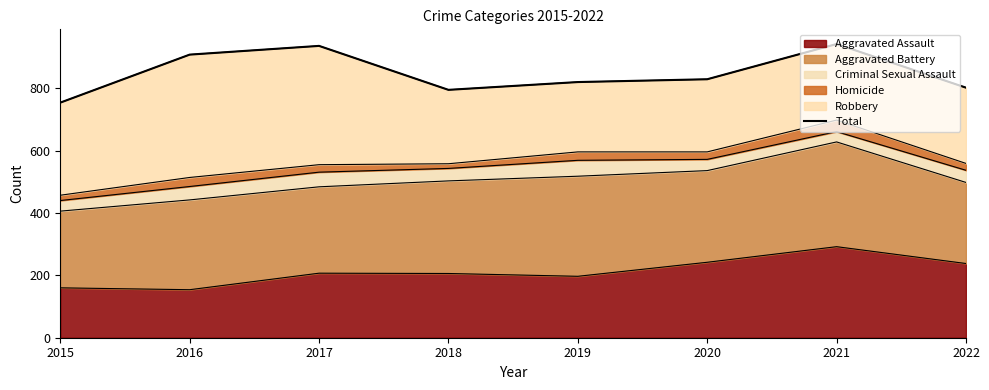

Reading left to right, extract all data points from this chart.

2015=754	2016=908	2017=936	2018=795	2019=820	2020=829	2021=942	2022=802